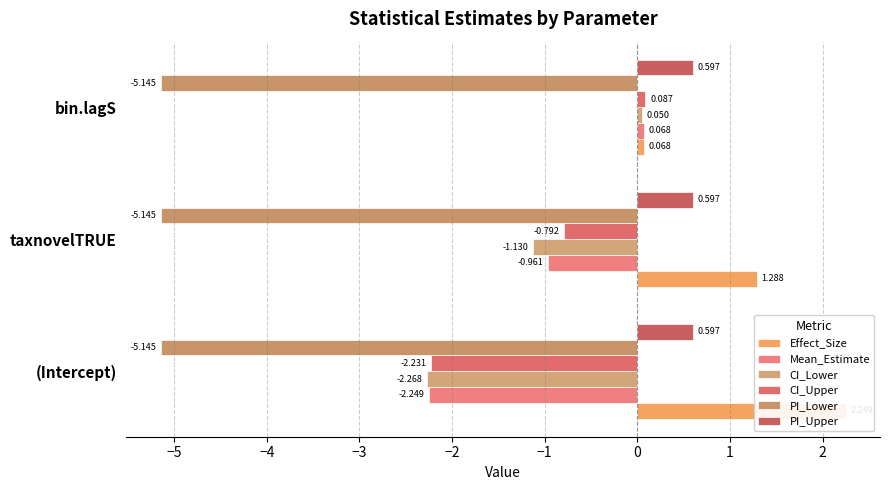

Which series changed the most between −6 and −5?

CI_Upper